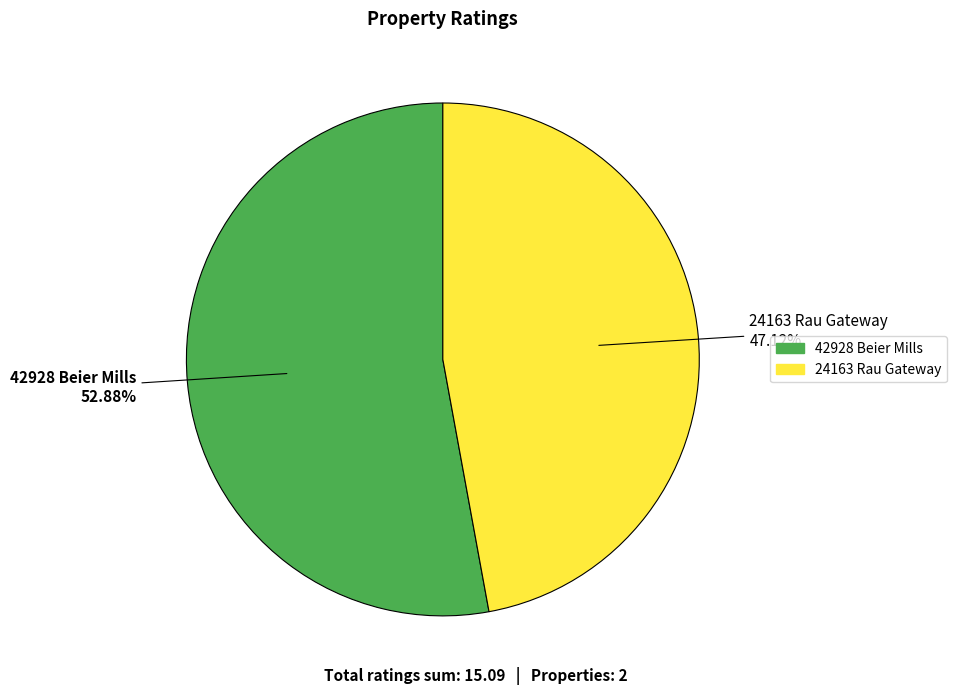

Approximately how many times larger is the value at 24163 Rau Gateway compared to 42928 Beier Mills?

0.9